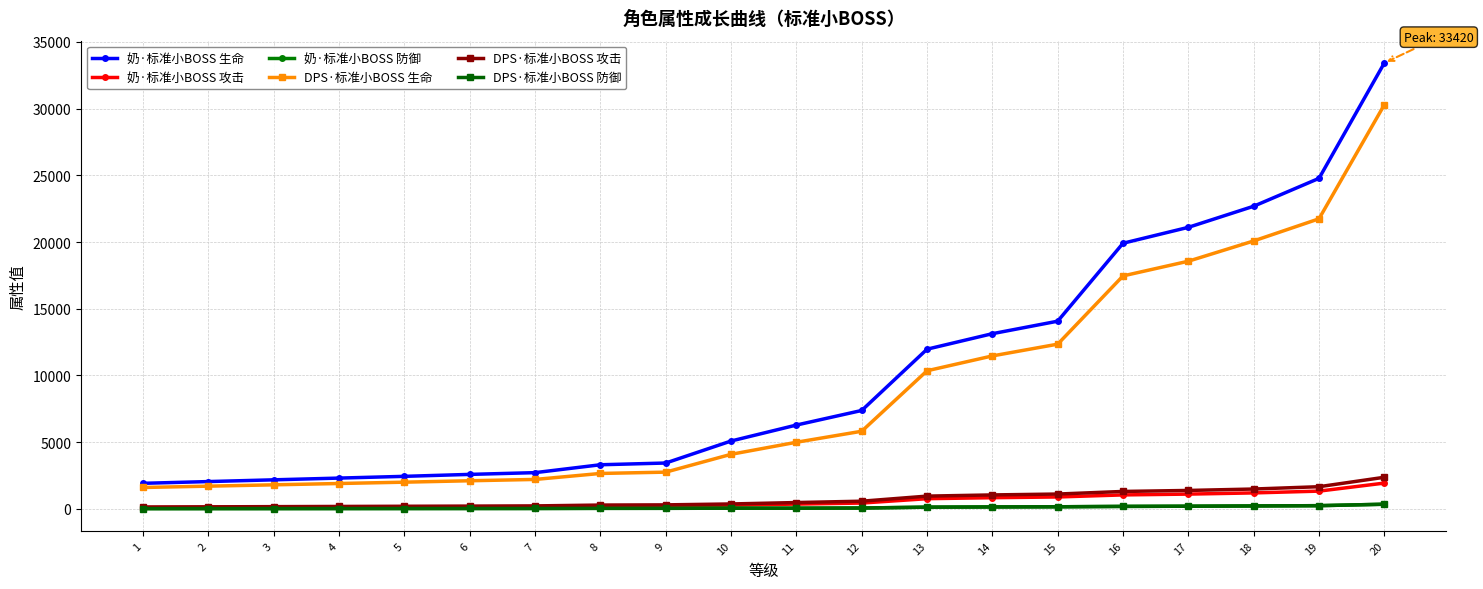

At how many categories does at least one series exceed 19560?

5